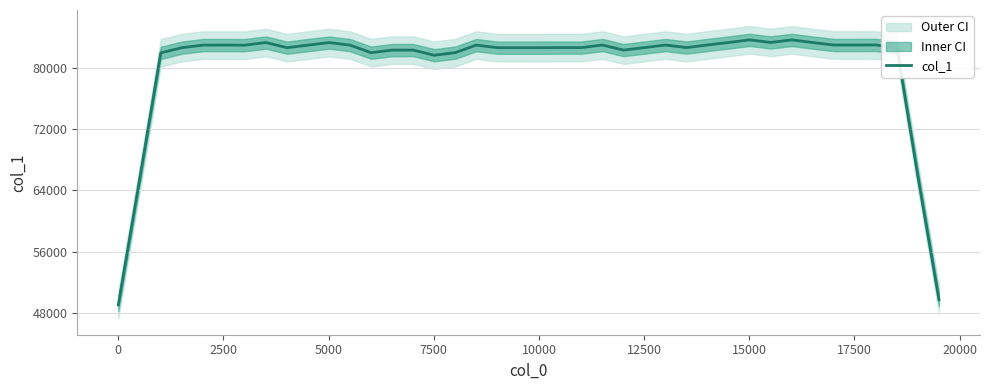

What is the lowest value of the col_1 series?

49049.1